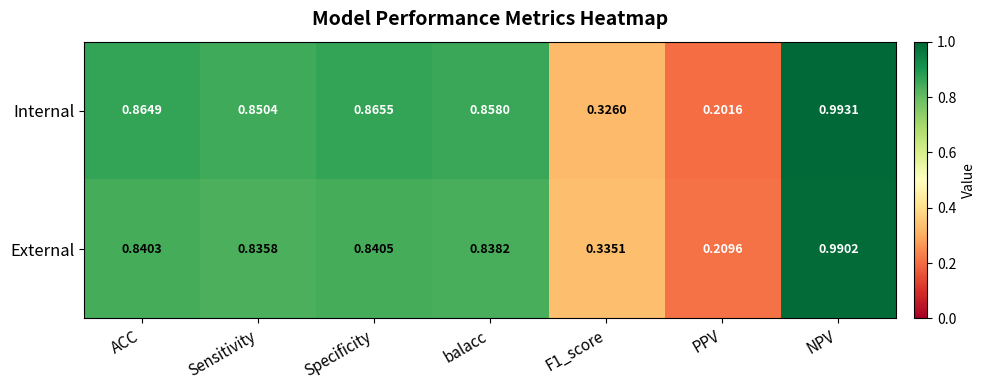

At which category does the chart reach its minimum across all series?

PPV